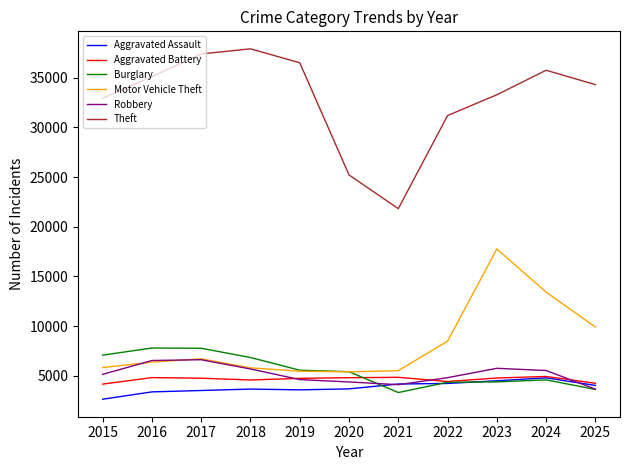

What is the smallest value displayed?

2634